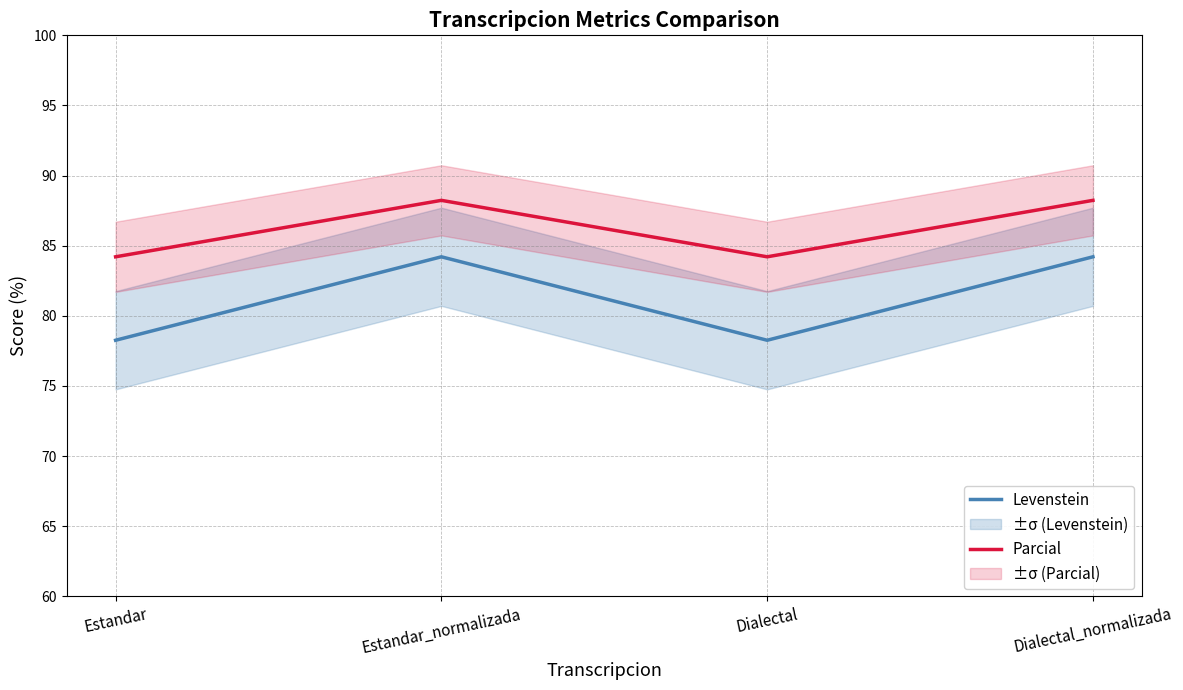

Reading left to right, extract all data points from this chart.

Levenstein: Estandar=78.3	Estandar_normalizada=84.2	Dialectal=78.3	Dialectal_normalizada=84.2
Parcial: Estandar=84.2	Estandar_normalizada=88.2	Dialectal=84.2	Dialectal_normalizada=88.2